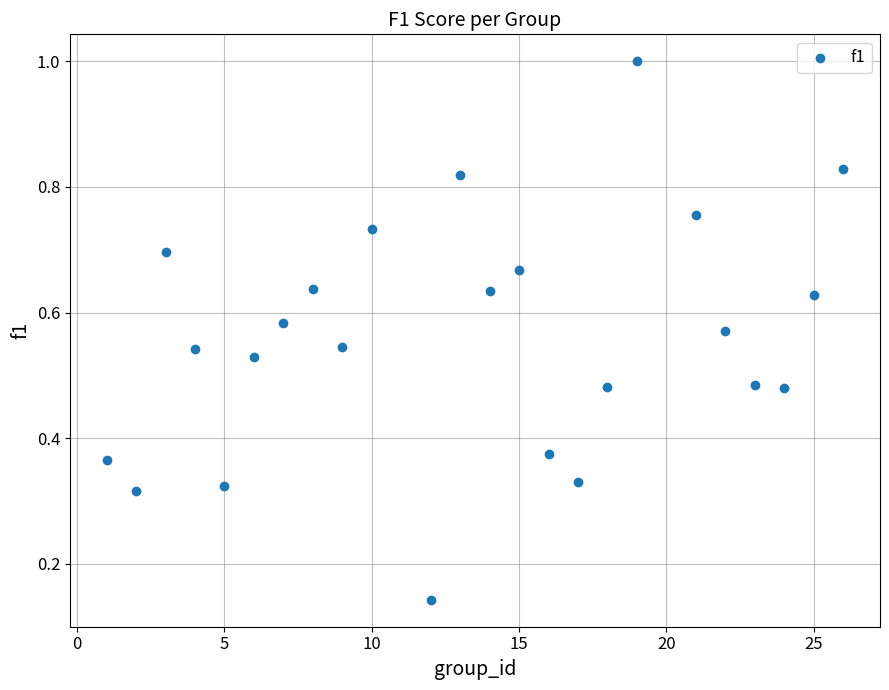

What is the range of X values (max minus min)?

25.0